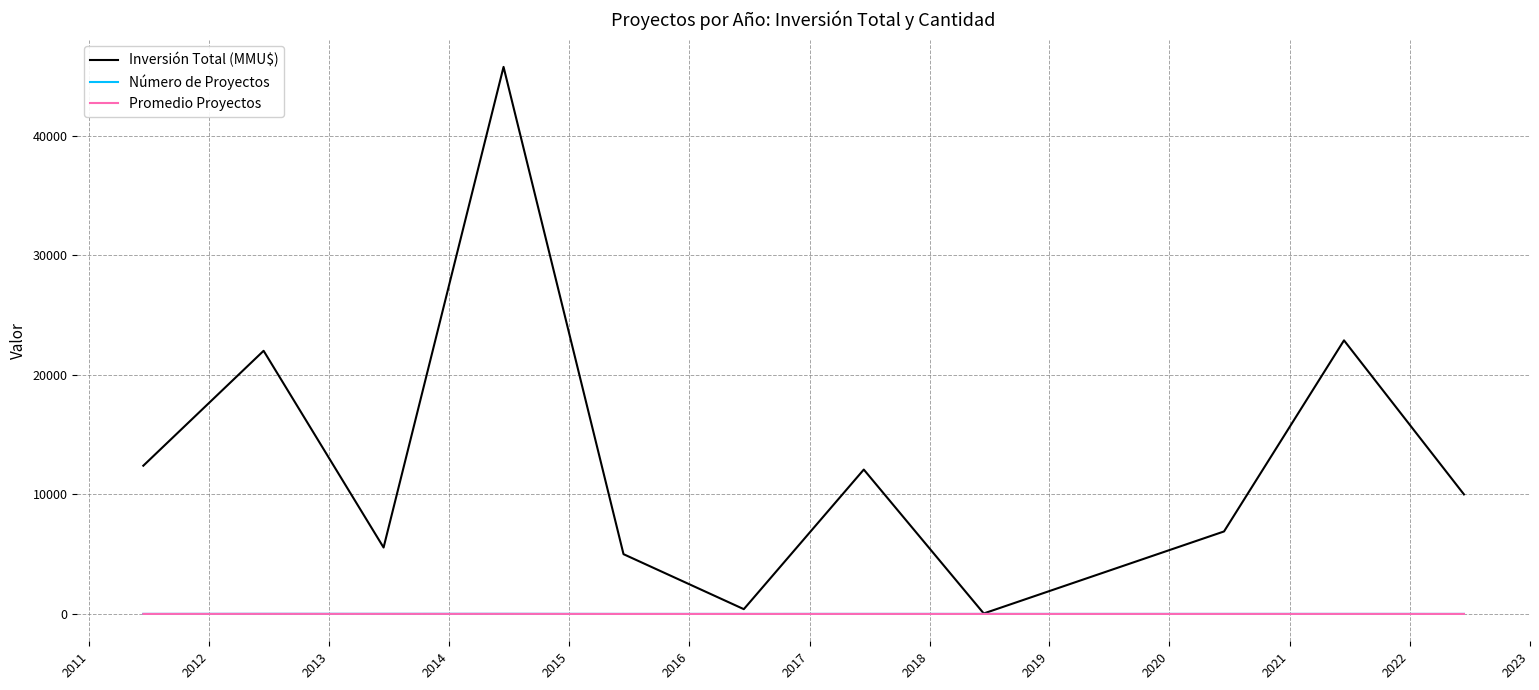

Which series has the largest total across all categories?

Inversión Total (MMU$)